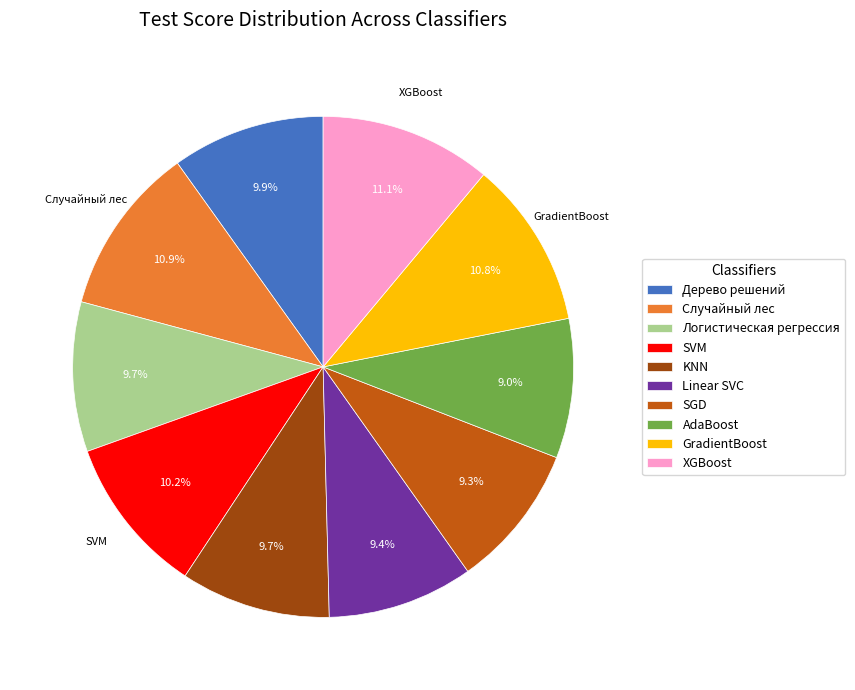

To the nearest percent, what portion does Случайный лес represent?

11%